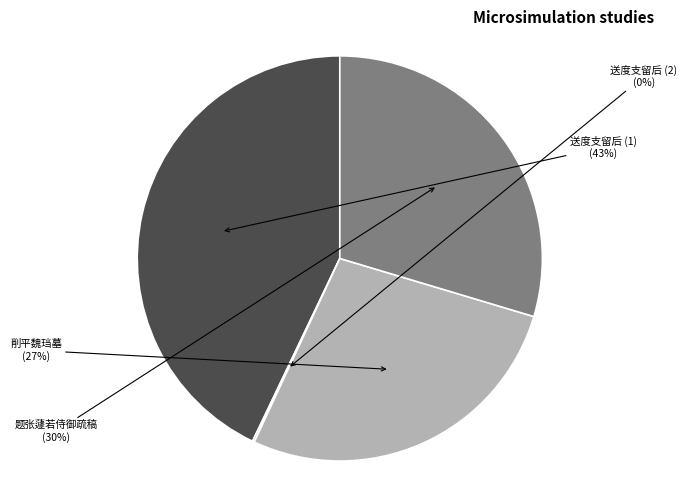

To the nearest percent, what percentage of the pie is 送度支留后 (1)?

43%